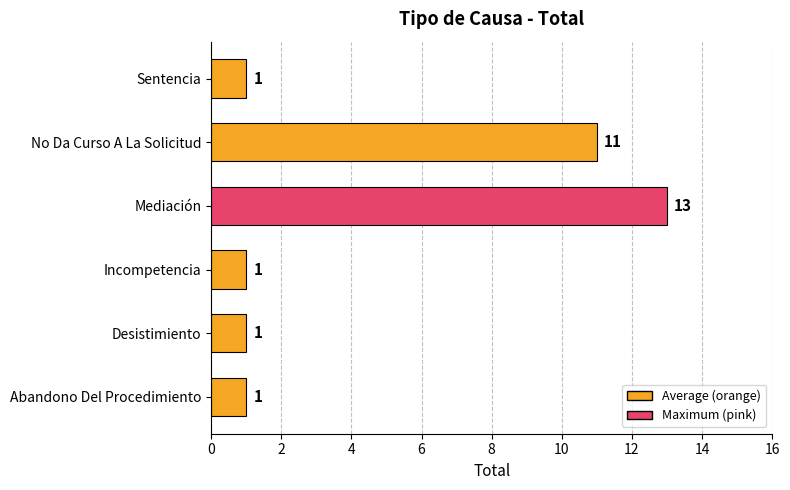

True or false: the data shows 7 at Mediación.

False